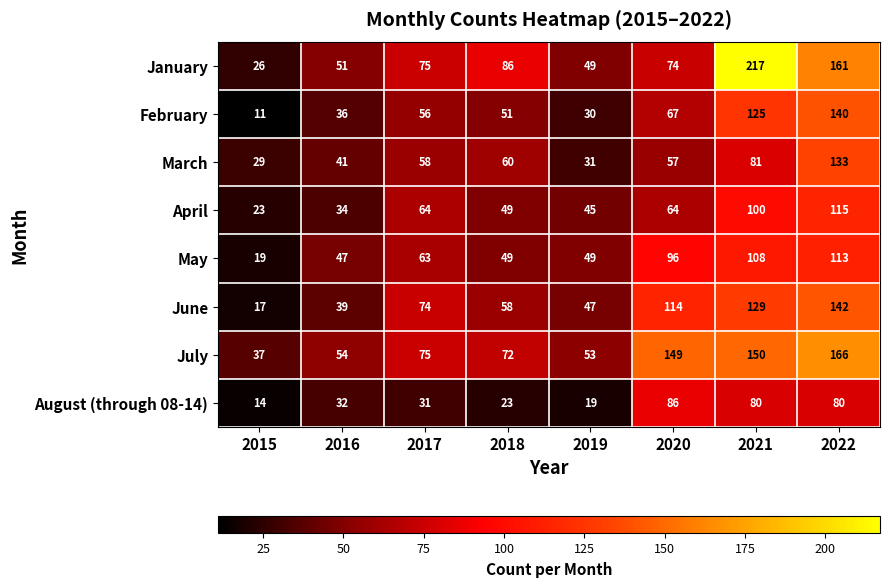

What is the maximum value for July?

166